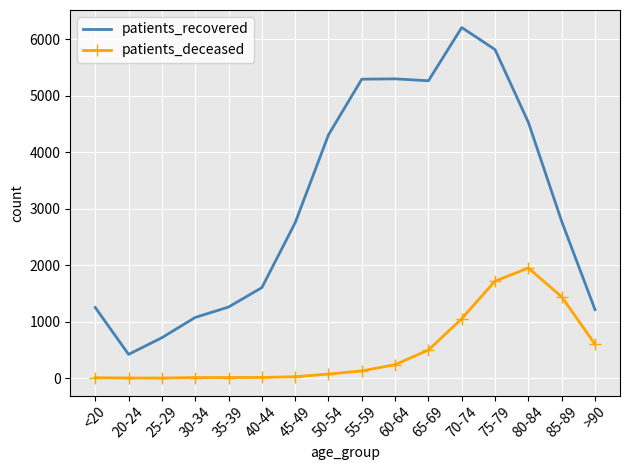

True or false: patients_deceased and patients_recovered cross at least once.

False